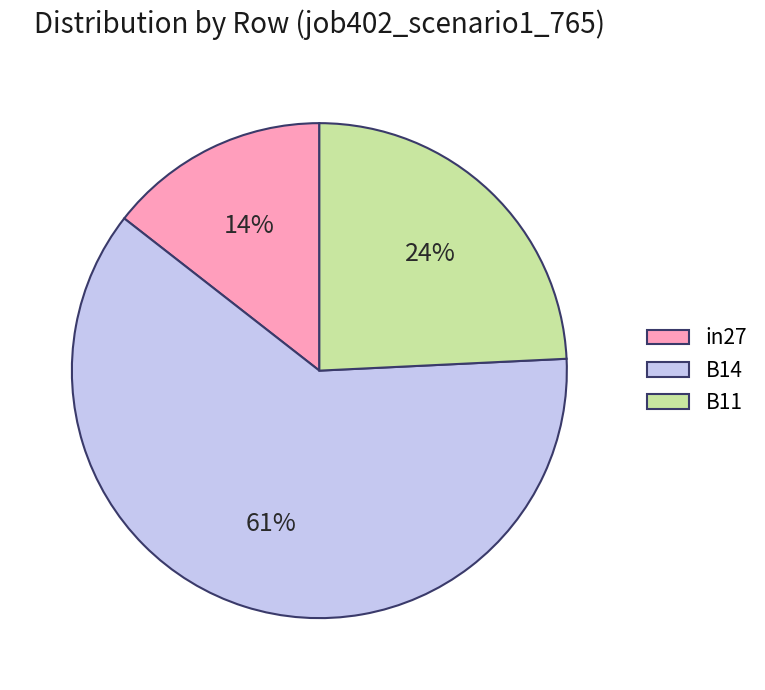

Rank the categories by value from lowest to highest.

in27, B11, B14